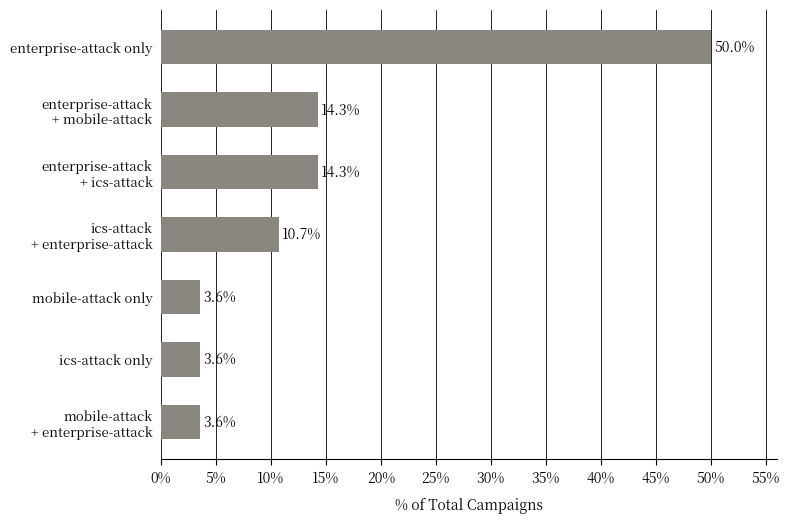

Reading bottom to top, what are all the values shown in this chart?

3.6	3.6	3.6	10.7	14.3	14.3	50.0